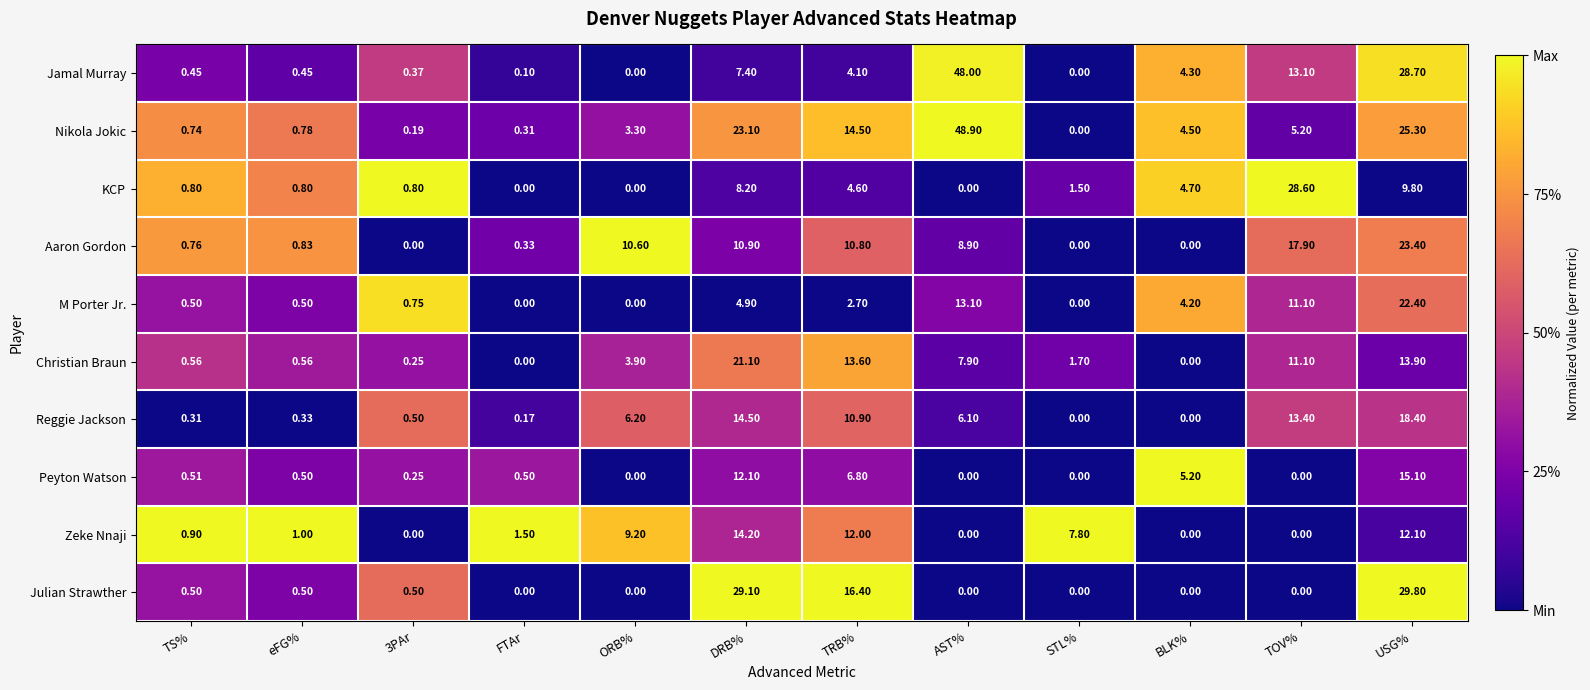

Which category has the highest value in the Peyton Watson series?

USG%